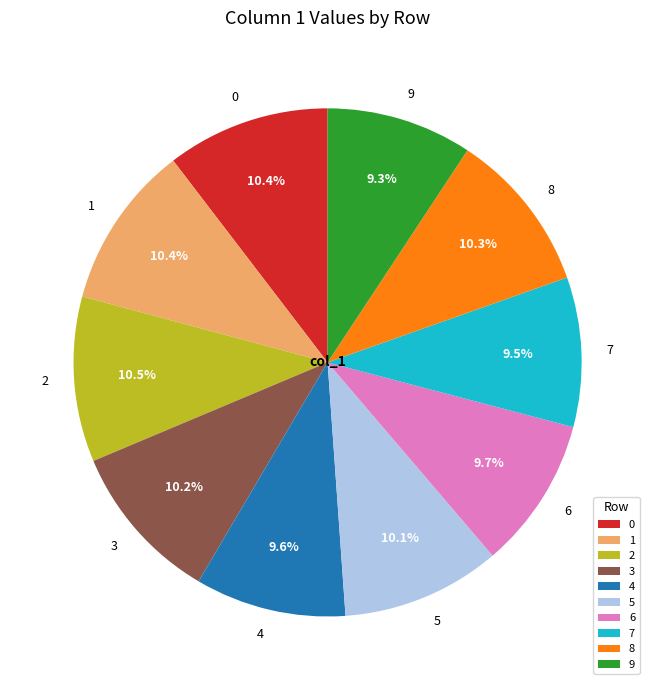

What percentage is the 9 slice, to the nearest percent?

9%